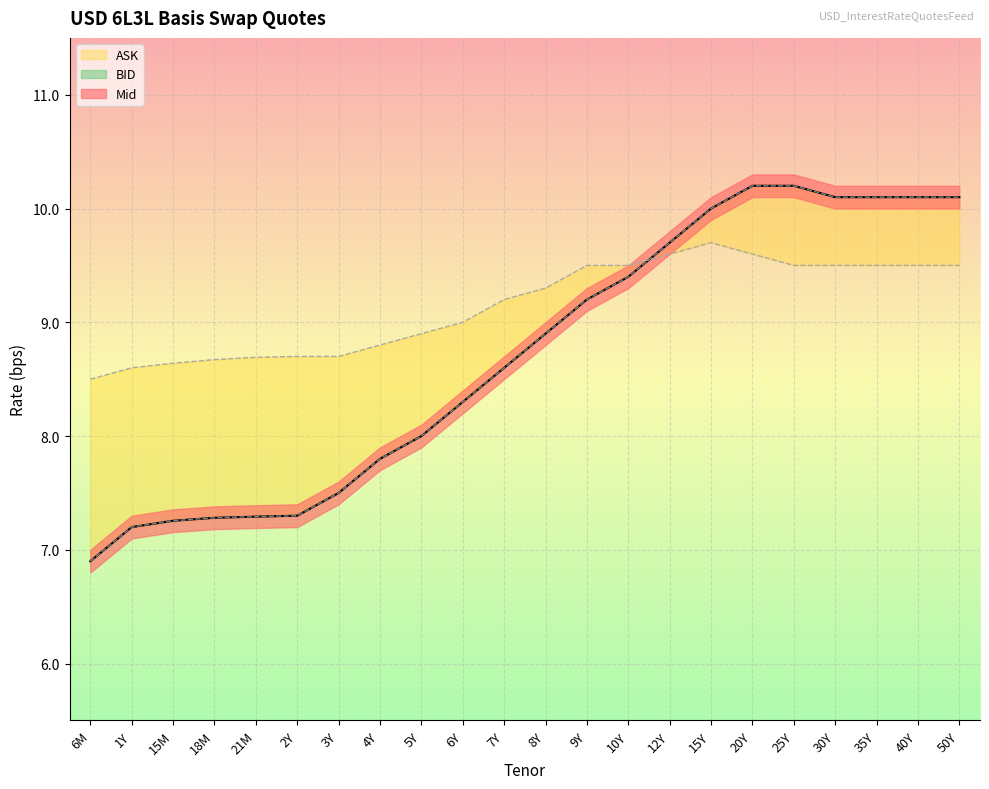

What is the difference between the highest and lowest values at 7Y?

0.6